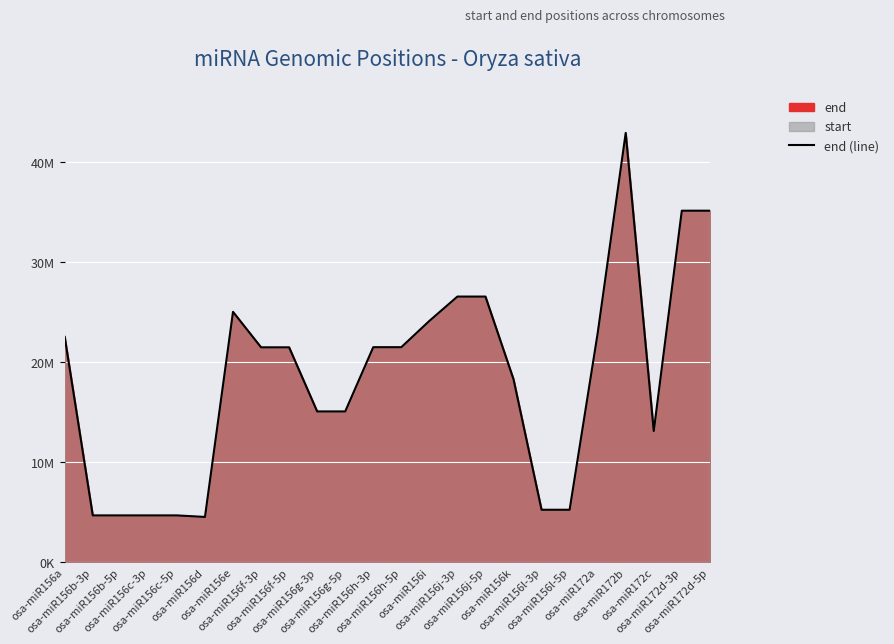

List the labels in order of value, largest first.

osa-miR172b, osa-miR172d-5p, osa-miR172d-3p, osa-miR156j-3p, osa-miR156j-5p, osa-miR156e, osa-miR156i, osa-miR172a, osa-miR156a, osa-miR156h-3p, osa-miR156h-5p, osa-miR156f-3p, osa-miR156f-5p, osa-miR156k, osa-miR156g-3p, osa-miR156g-5p, osa-miR172c, osa-miR156l-3p, osa-miR156l-5p, osa-miR156b-3p, osa-miR156b-5p, osa-miR156c-3p, osa-miR156c-5p, osa-miR156d